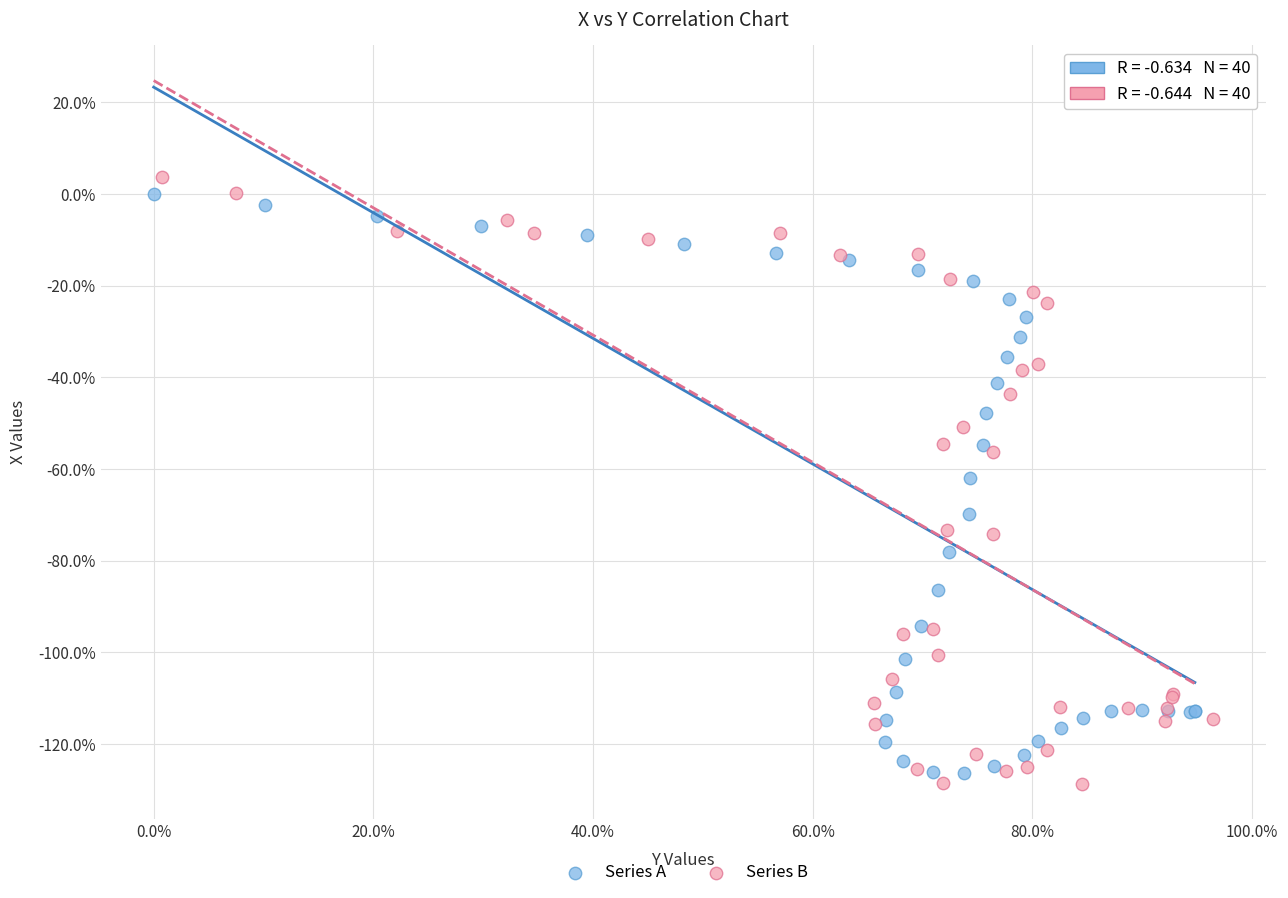

Which series has the widest spread of Y values?

Series B